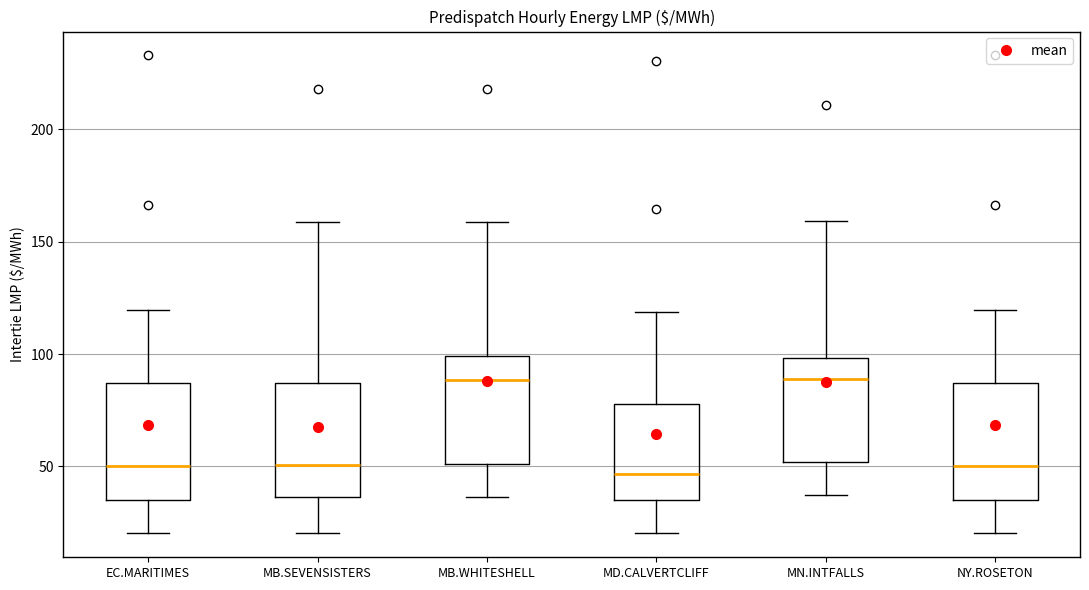

Where is the lower edge of the box for NY.ROSETON on the y-axis? The values are not printed on the chart, so give them approximately, as read against the axis.

35